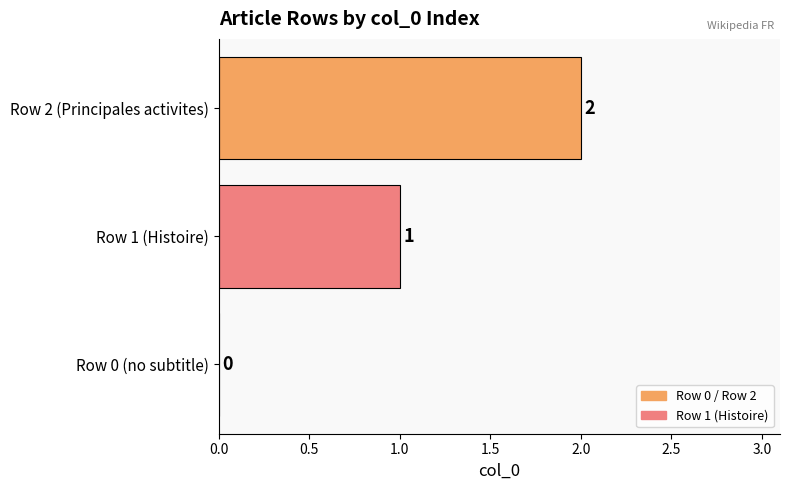

How many values are between 0 and 2?

3